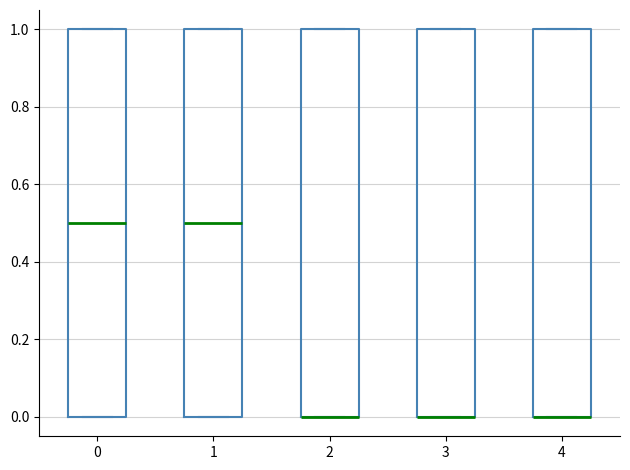

Reading left to right, transcribe this box plot: for each box, give where its median line is, the range the box spans, and where its two whiskers end, as read against the y-axis. The values are not printed on the chart, so give them approximately, as read against the axis.

0: median 0.5, box 0.0 to 1.0, whiskers 0.0 to 1.0
1: median 0.5, box 0.0 to 1.0, whiskers 0.0 to 1.0
2: median 0.0 (drawn on the box's lower edge), box 0.0 to 1.0, whiskers 0.0 to 1.0
3: median 0.0 (drawn on the box's lower edge), box 0.0 to 1.0, whiskers 0.0 to 1.0
4: median 0.0 (drawn on the box's lower edge), box 0.0 to 1.0, whiskers 0.0 to 1.0